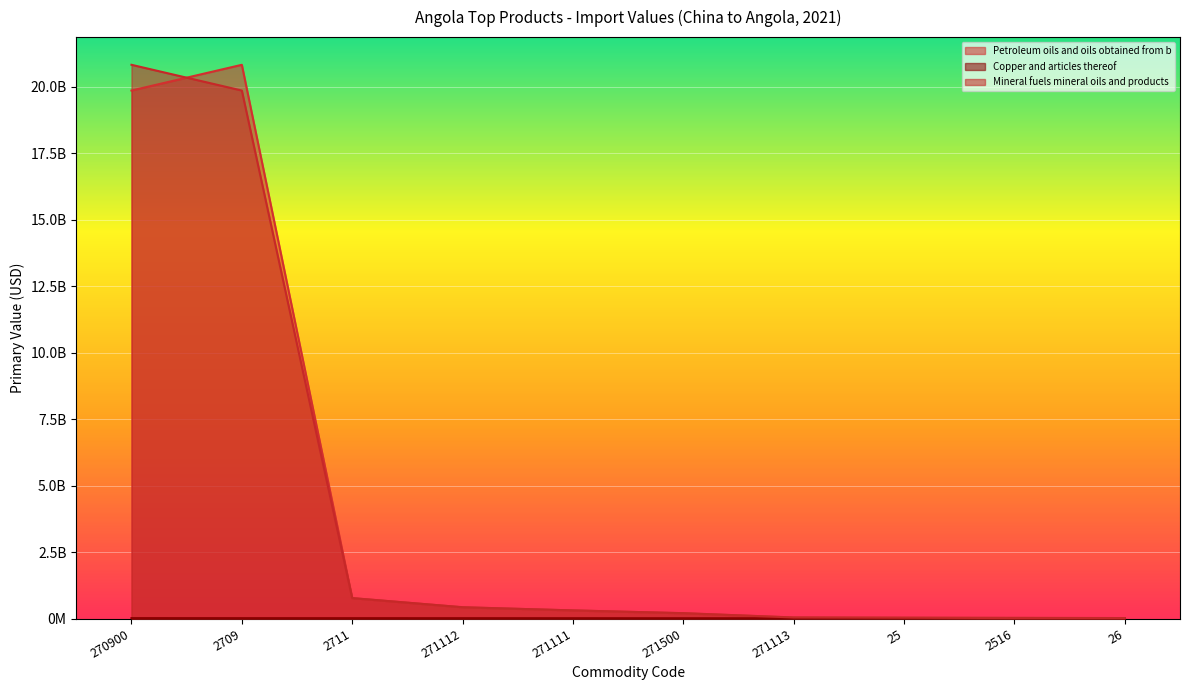

Which series has the largest total across all categories?

Petroleum oils and oils obtained from b